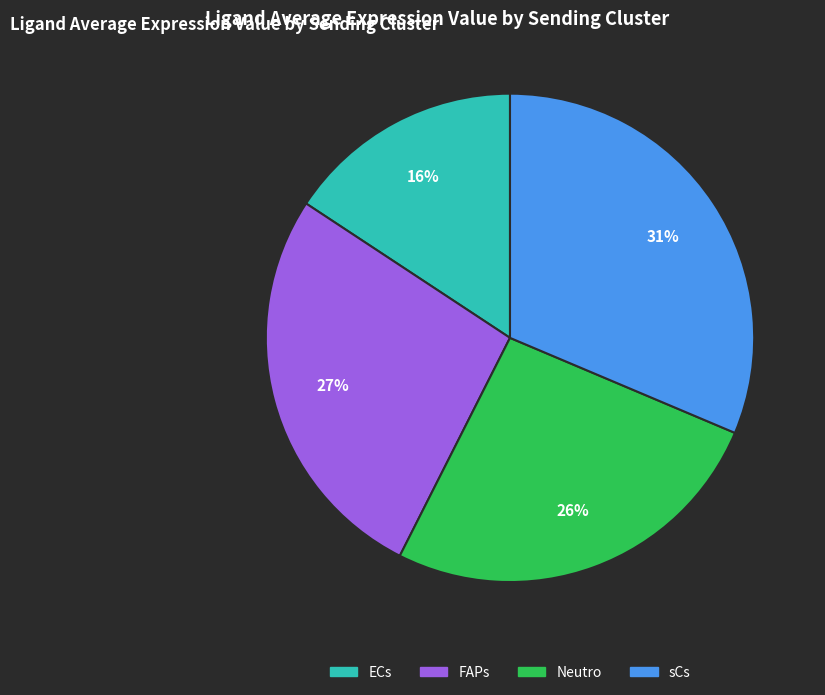

Rank the categories by value from lowest to highest.

ECs, Neutro, FAPs, sCs